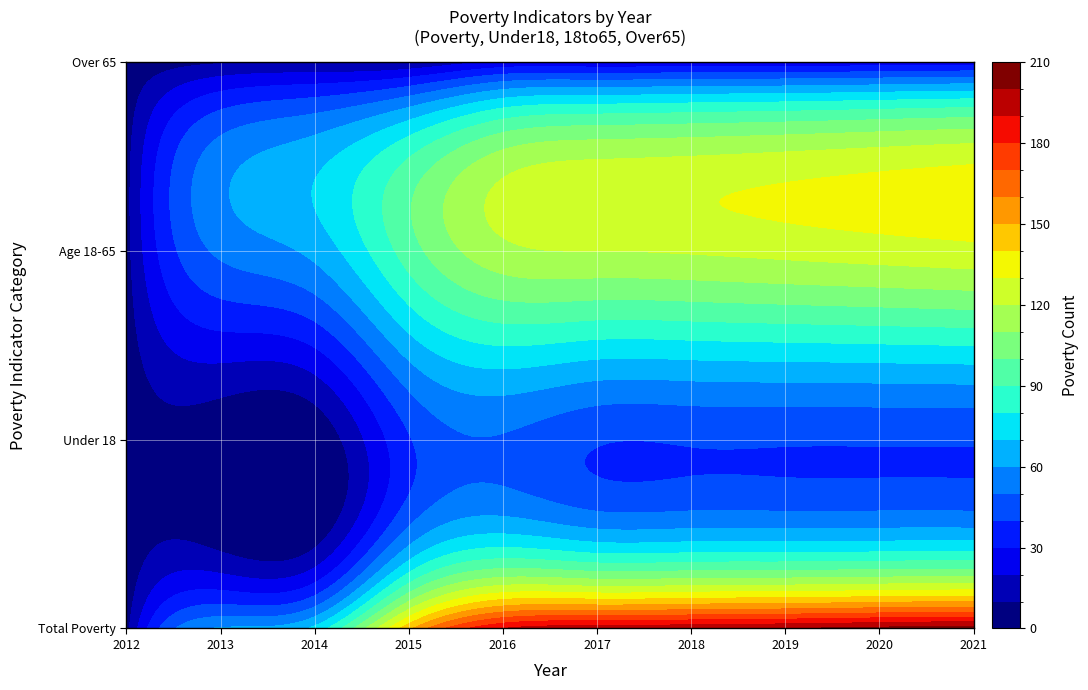

At which label does 2012 first exceed 196?

2018